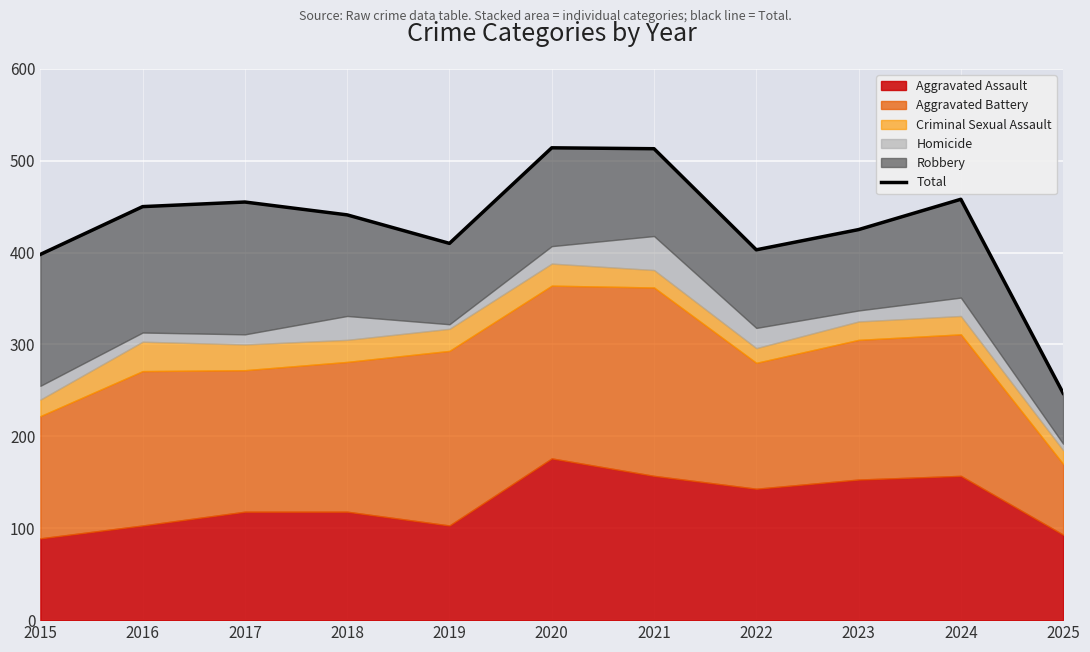

Rank the categories by value from lowest to highest.

2025, 2015, 2022, 2019, 2023, 2018, 2016, 2017, 2024, 2021, 2020